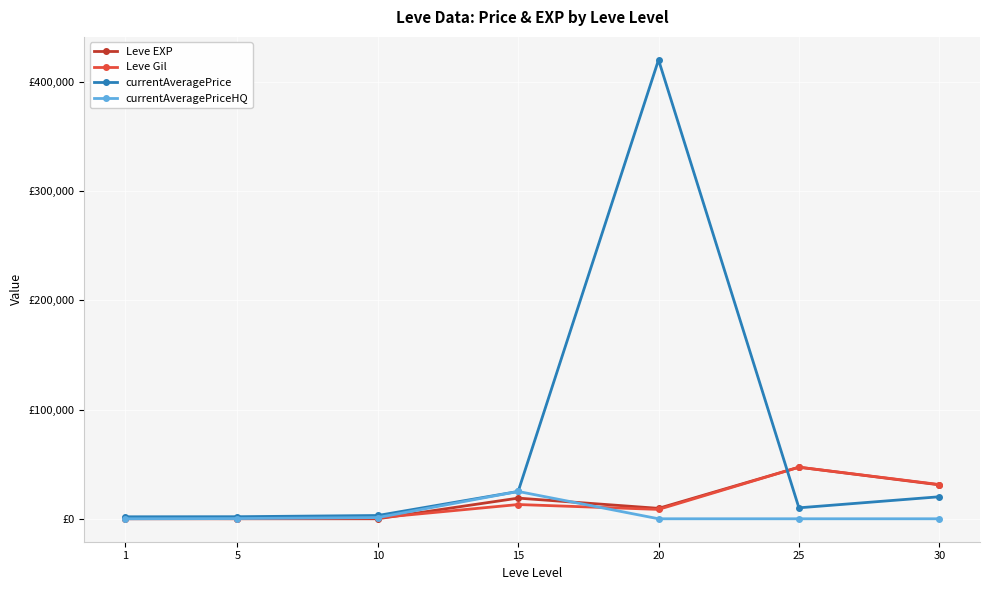

True or false: currentAveragePriceHQ has more than 2 points higher than both neighbors.

False